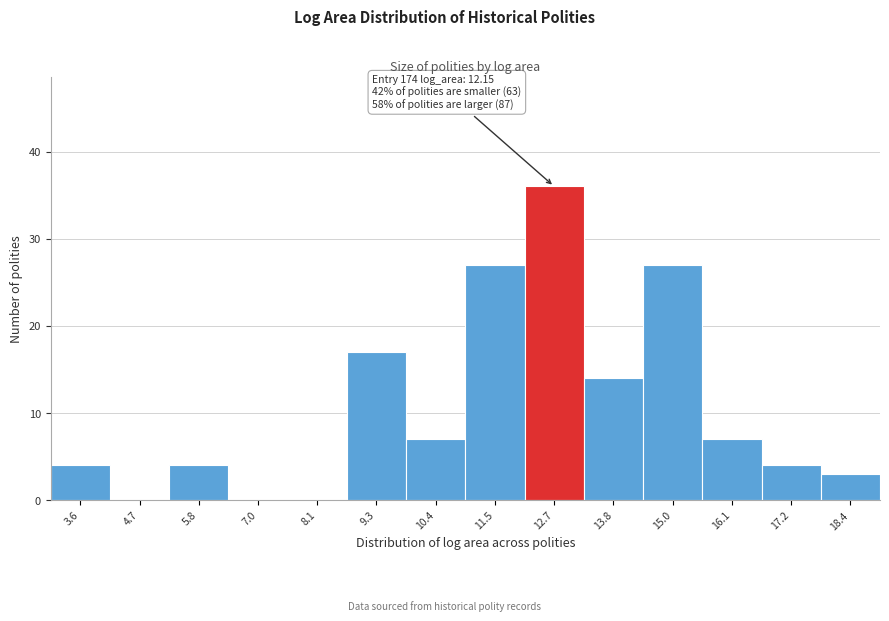

Over which range of the x-axis is the bar tallest?

12.2 to 13.2